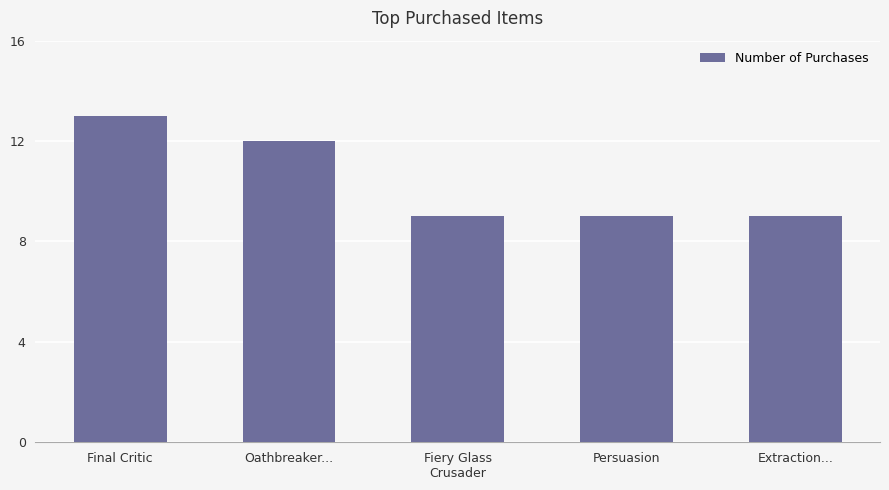

What is the change in value from Final Critic to Oathbreaker...?

-1